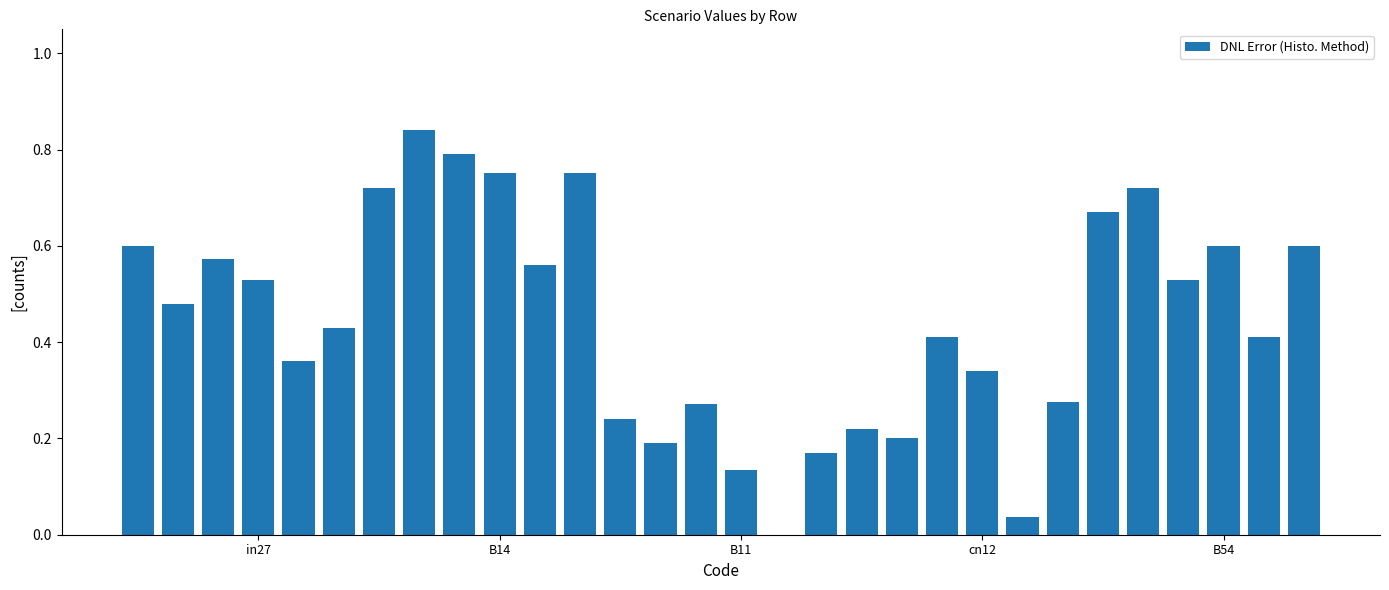

What is the sum of all values?

13.4